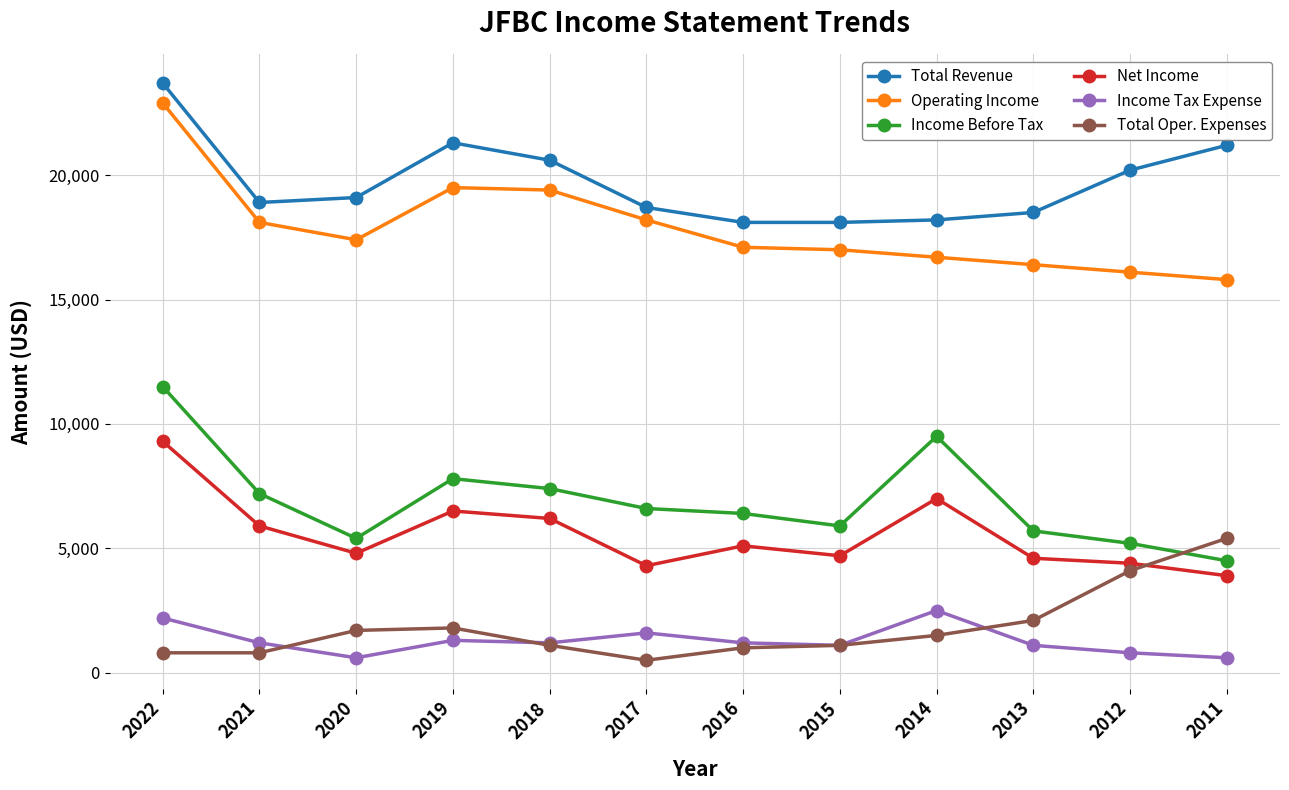

What is the sum of the Income Before Tax values at 2012 and 2013?

10900